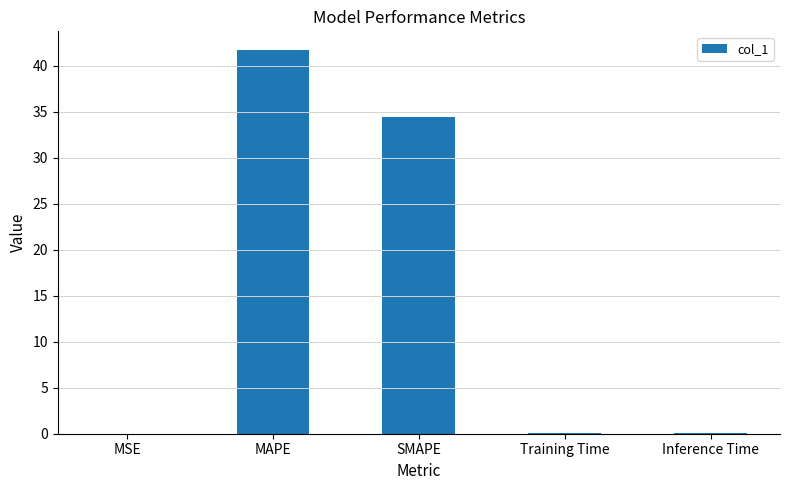

What is the maximum value shown in the chart?

41.6